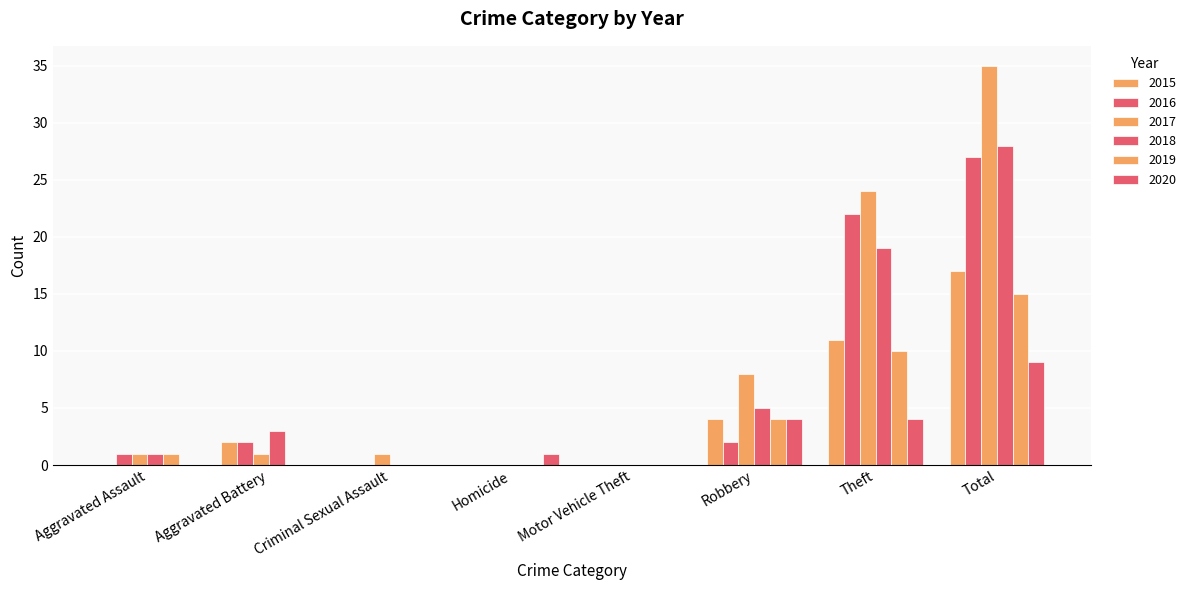

What is the highest value of the 2018 series?

28